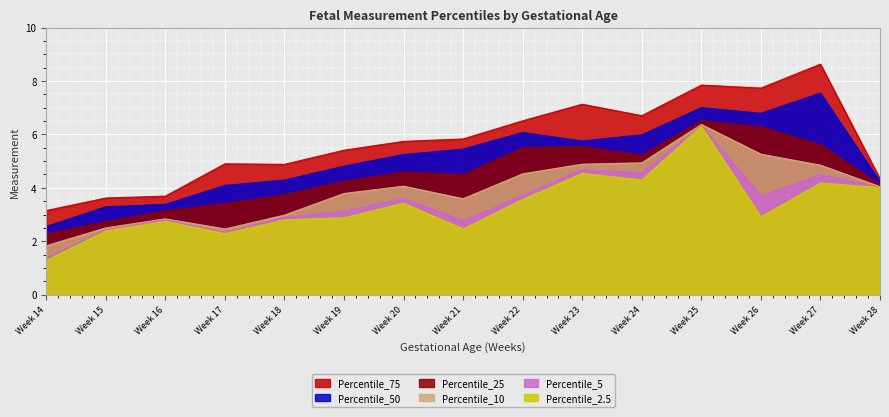

Which category has the highest value in the Percentile_25 series?

Week 25